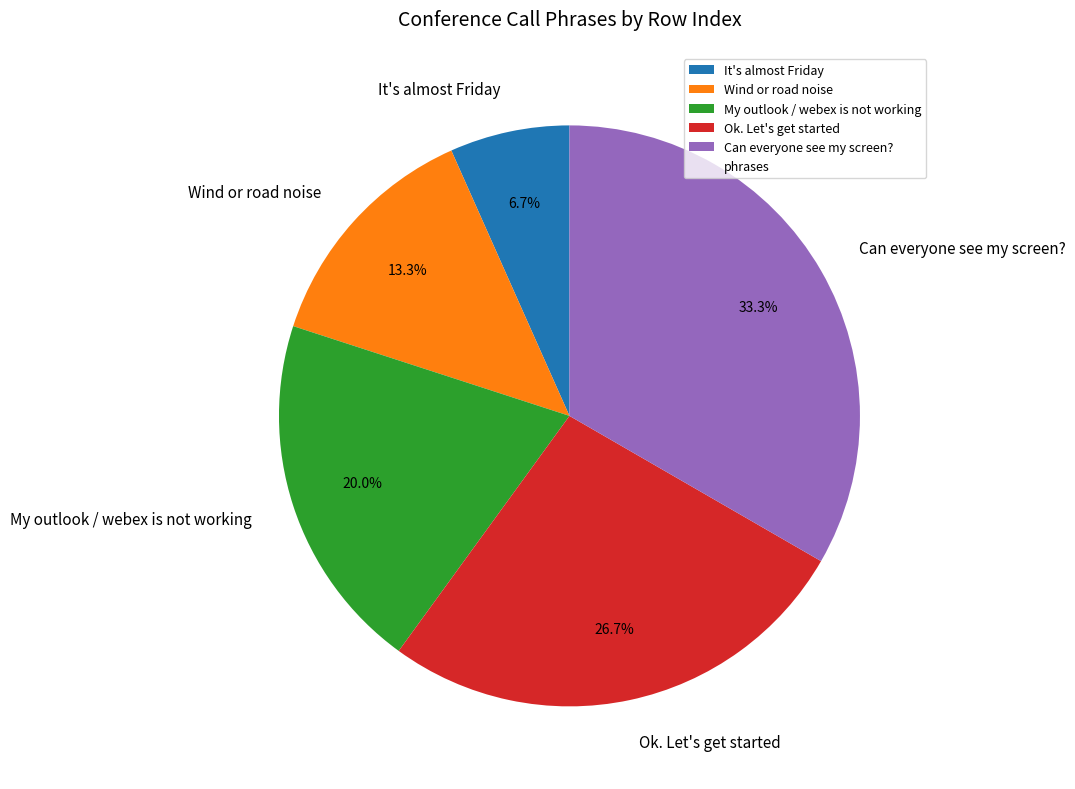

Does Ok. Let's get started represent more than half of the total?

No